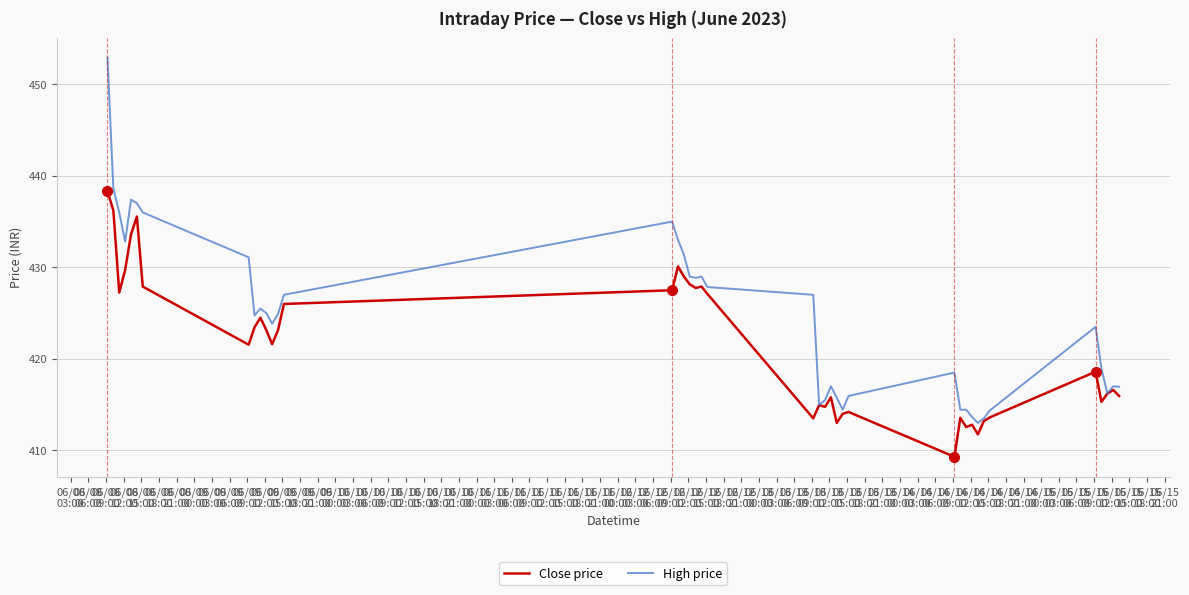

Which series has the largest total across all categories?

High price